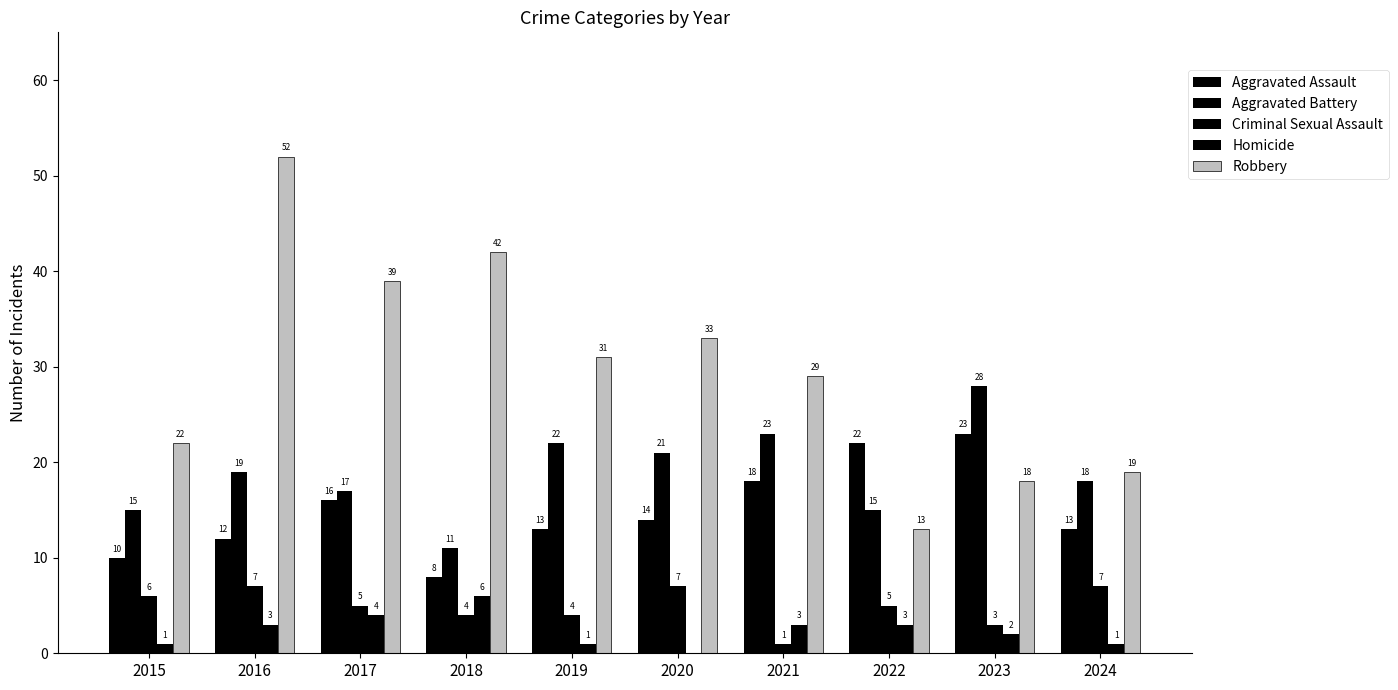

Count the number of categories in the chart.

10